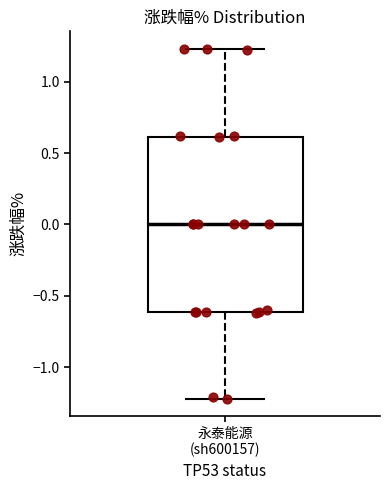

Read this box plot against the y-axis: the position of the median line, the range covered by the box, and the ends of both whiskers. The values are not printed on the chart, so give them approximately, as read against the axis.

median 0.00, box -0.60 to 0.60, whiskers -1.20 to 1.25